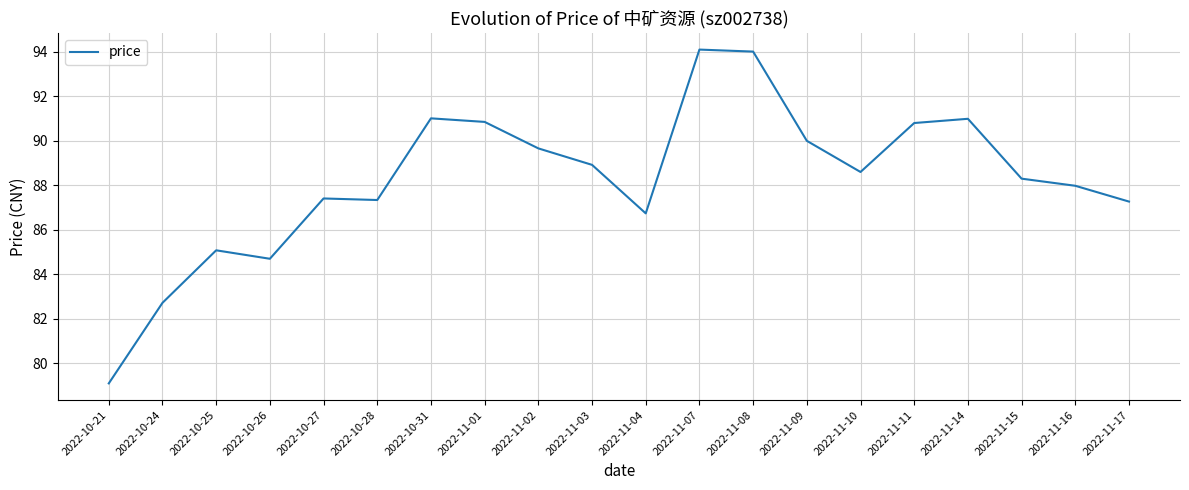

What is the sum of all values?

1765.6